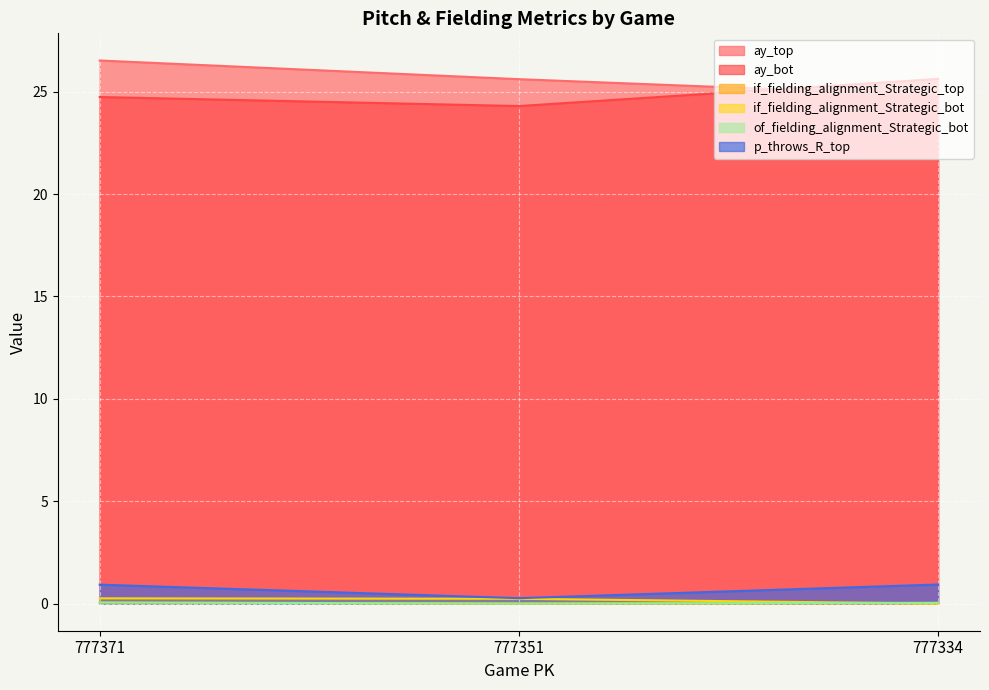

How many lines are shown in the chart?

6